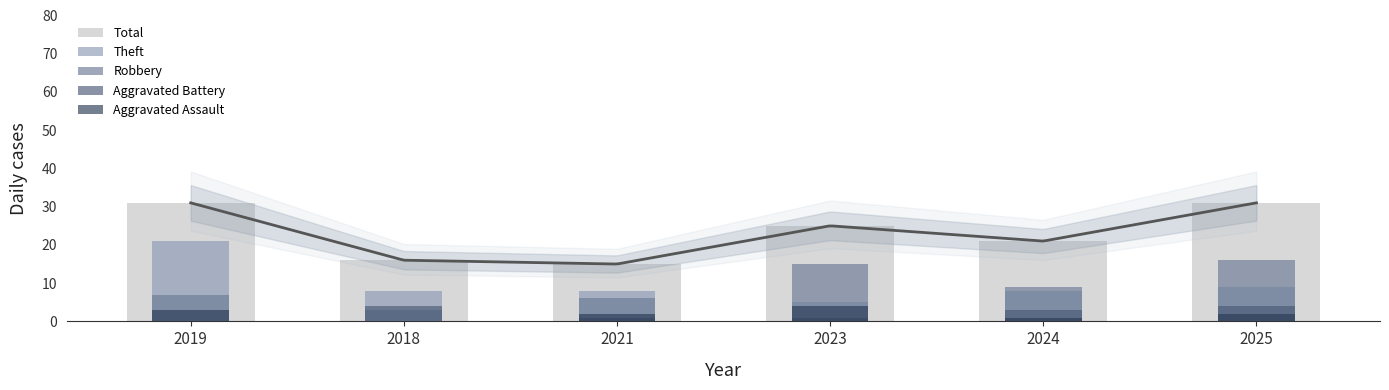

What is the sum of the Robbery values at 2023 and 2024?

24